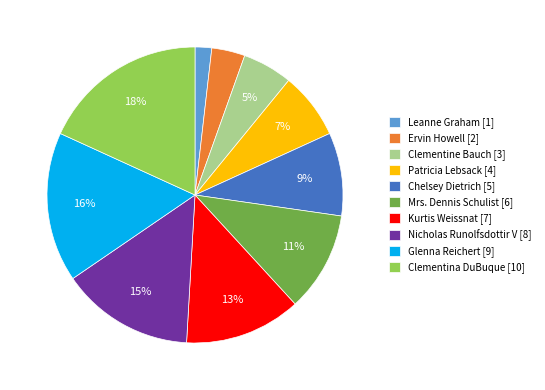

Is the sum of Glenna Reichert [9] and Kurtis Weissnat [7] greater than half?

No